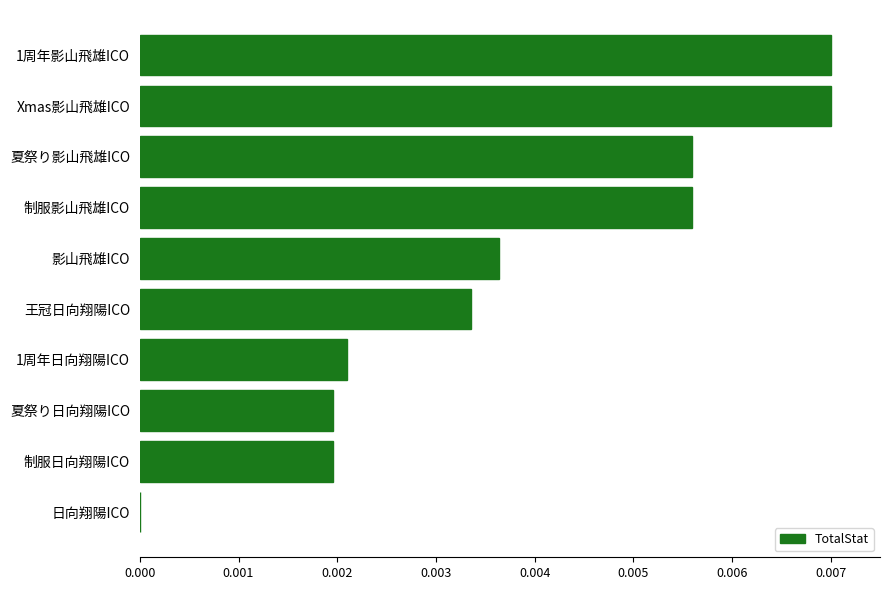

True or false: the data shows 0.0 at Xmas影山飛雄ICO.

True